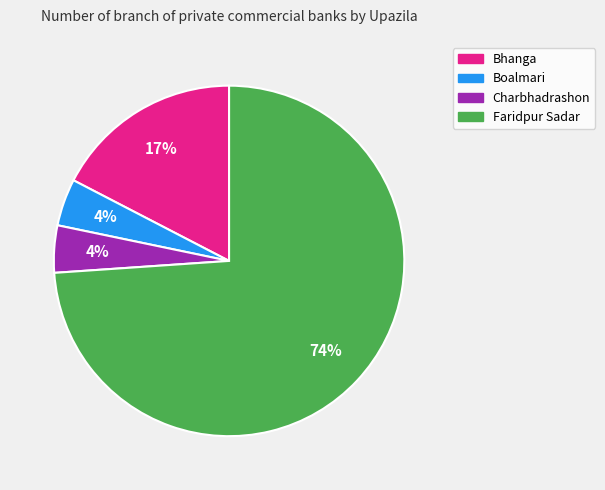

The Faridpur Sadar slice represents 74% of the pie. True or false?

True